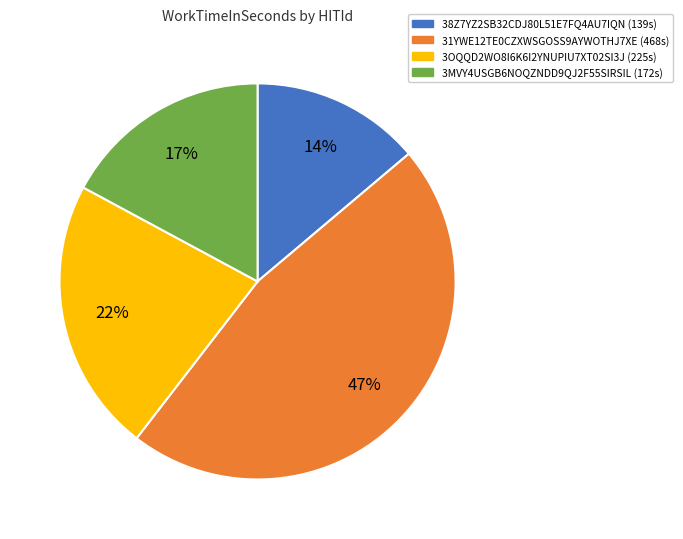

To the nearest percent, what percentage of the pie is 3MVY4USGB6NOQZNDD9QJ2F55SIRSIL?

17%